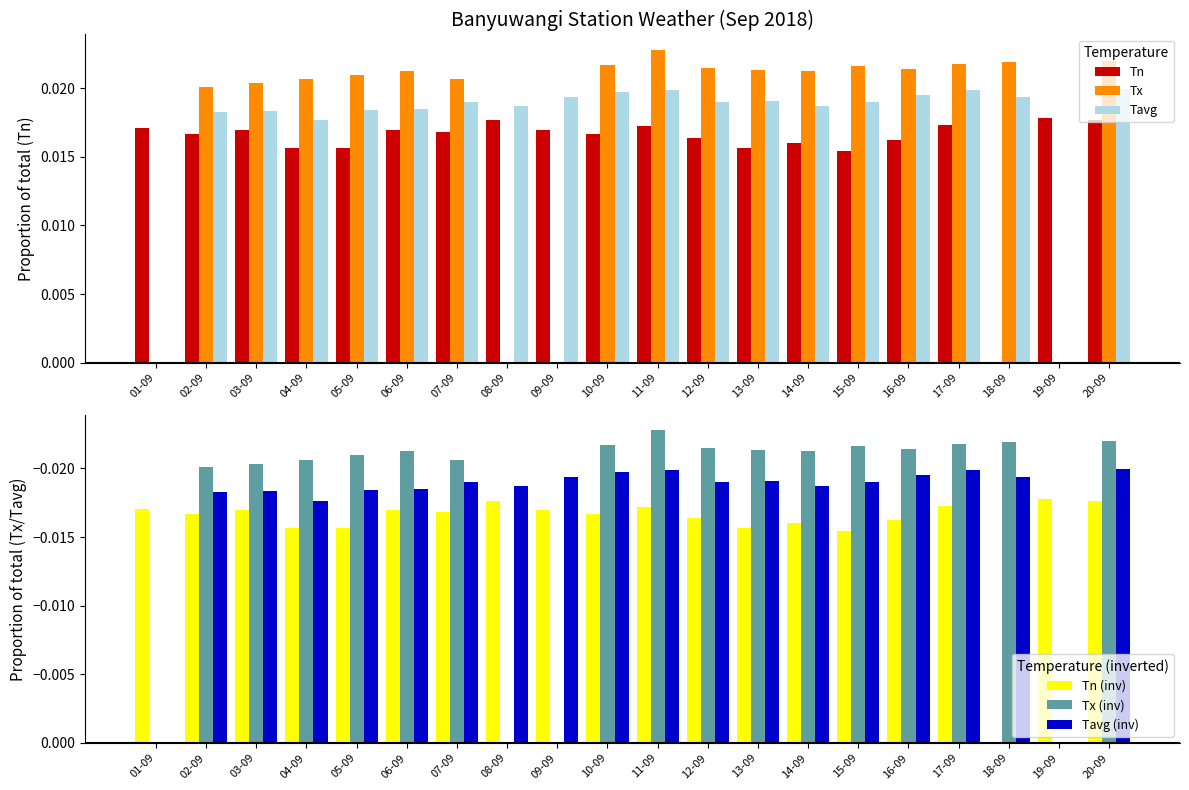

Between 13-09 and 17-09, which series saw the biggest shift?

Tn